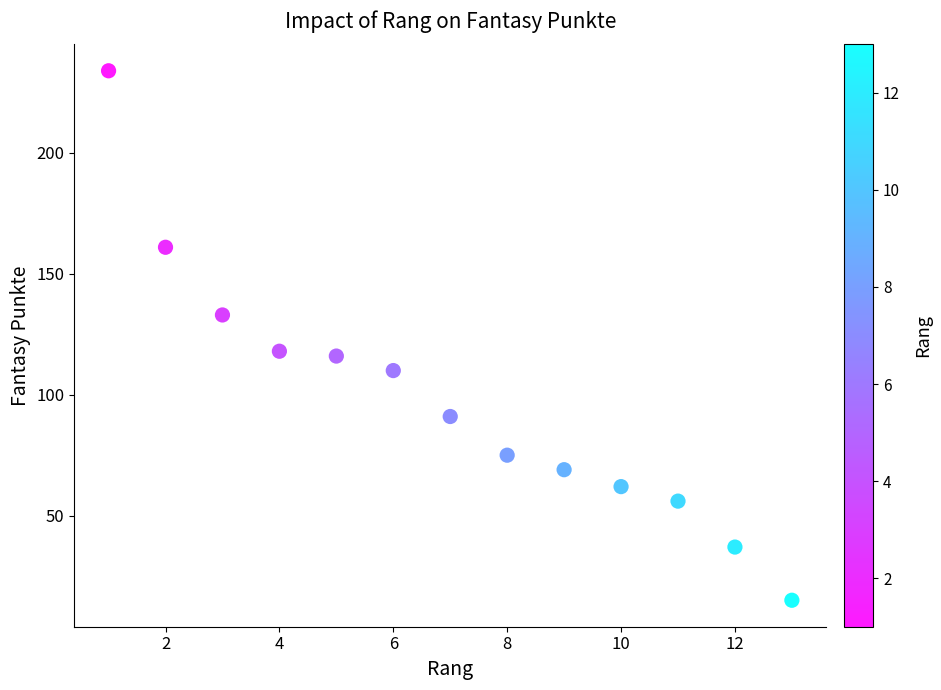

What is the range of Y values (max minus min)?

219